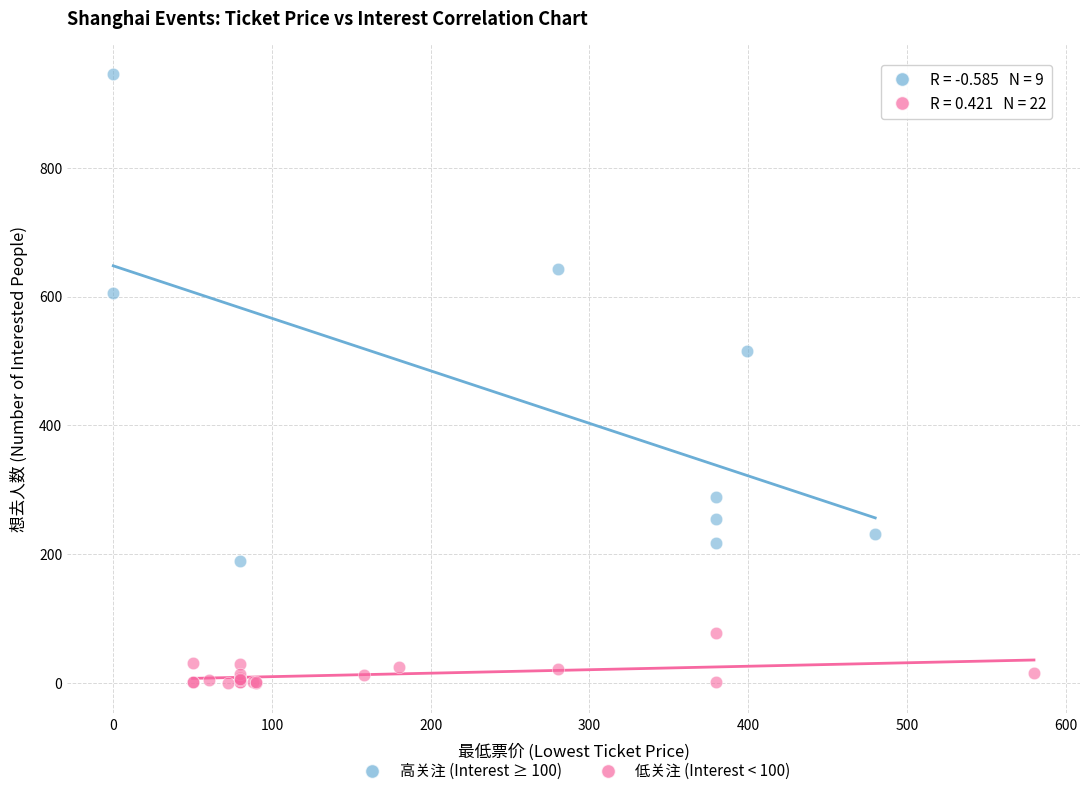

Which series has the largest Y range (max minus min)?

高关注 (Interest ≥ 100)